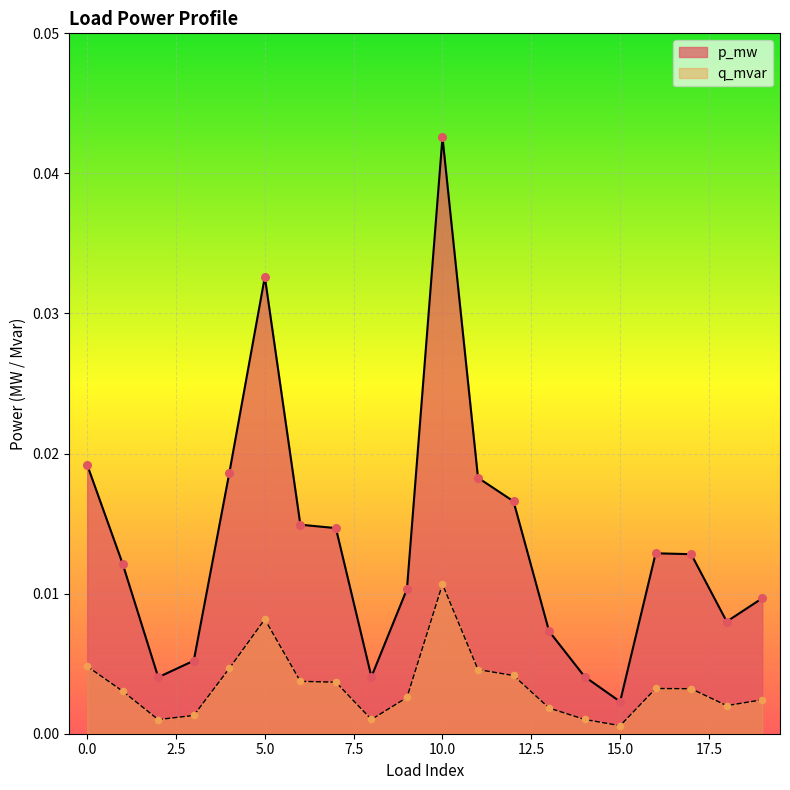

Which series contains the highest Y value?

p_mw